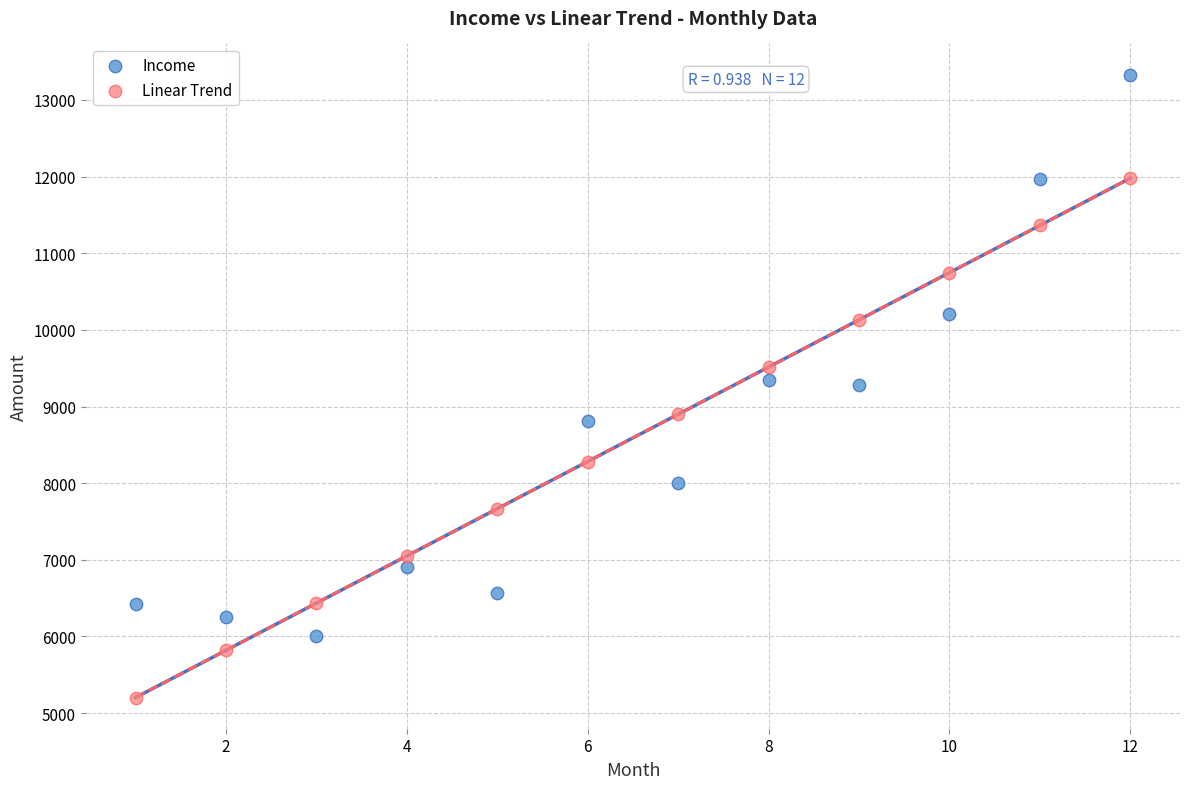

Which series reaches the minimum Y coordinate?

Linear Trend